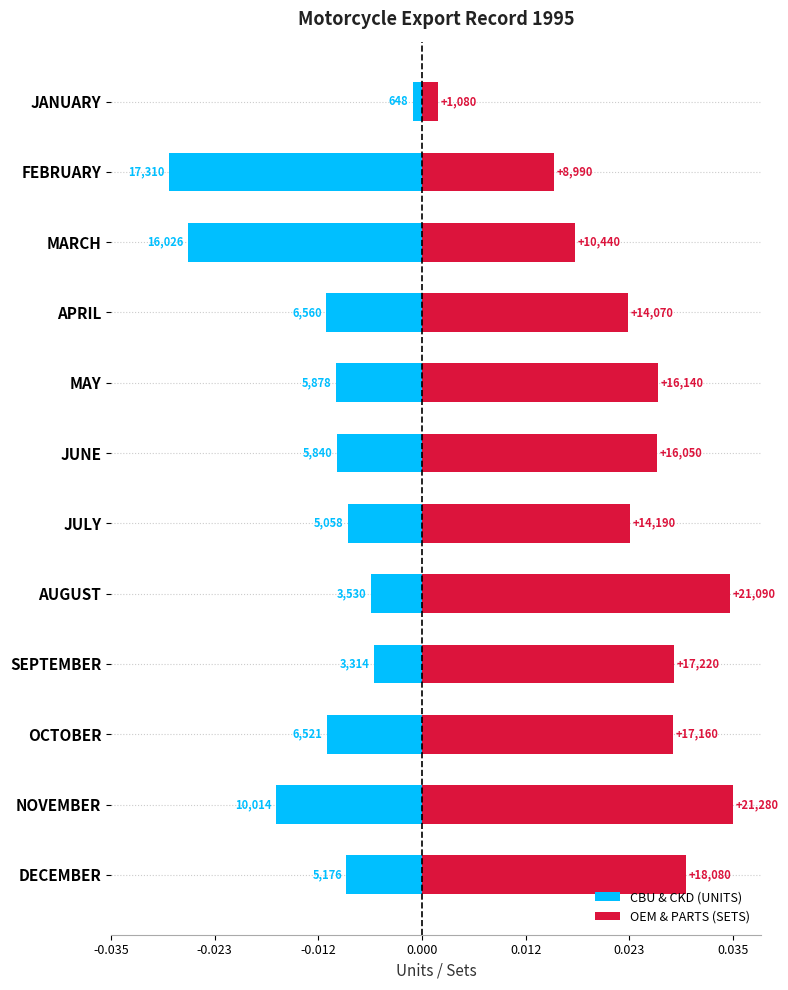

Which series has the largest total across all categories?

OEM & PARTS (SETS)